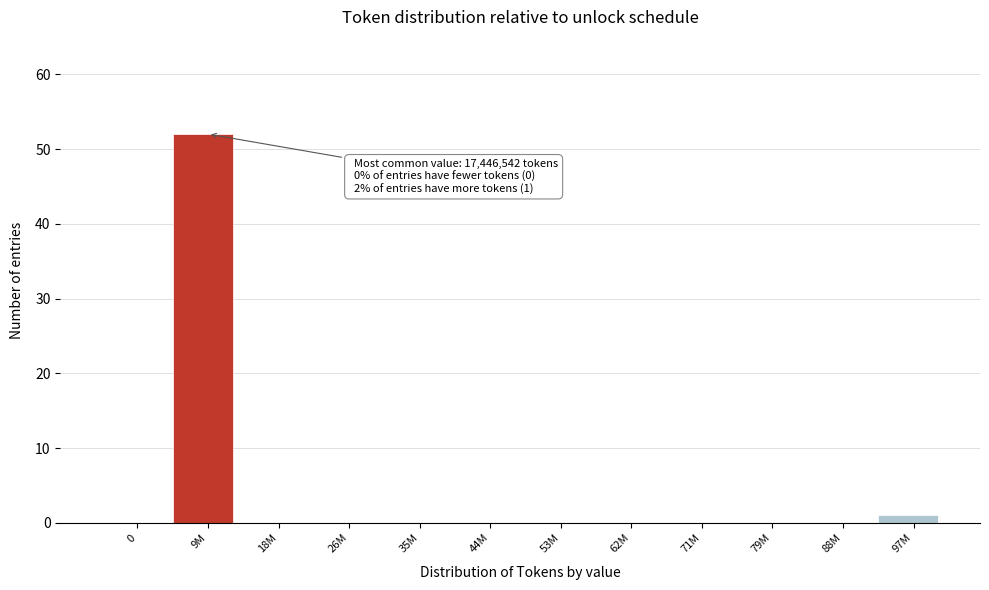

Reading right to left, transcribe all the data shown in this chart.

97M=1	88M=0	79M=0	71M=0	62M=0	53M=0	44M=0	35M=0	26M=0	18M=0	9M=52	0=0